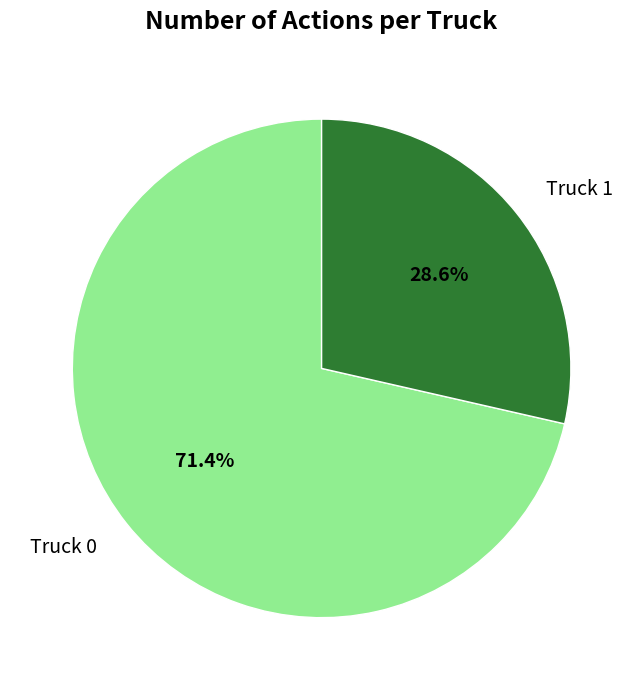

Does Truck 1 account for over 50% of the chart?

No